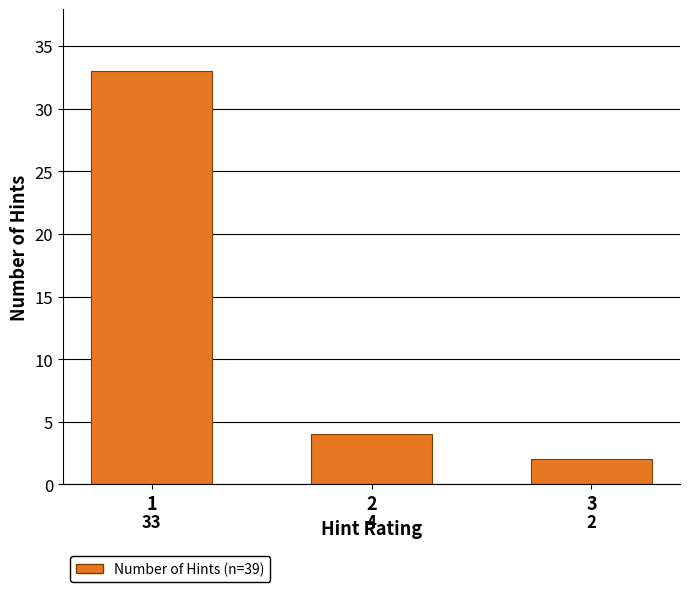

Reading right to left, extract all data points from this chart.

3=2	2=4	1=33